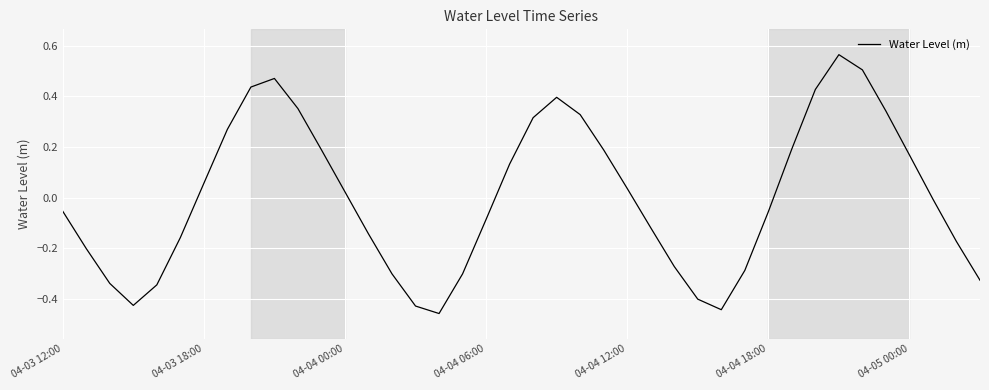

What is the difference between the maximum and minimum values?

1.0